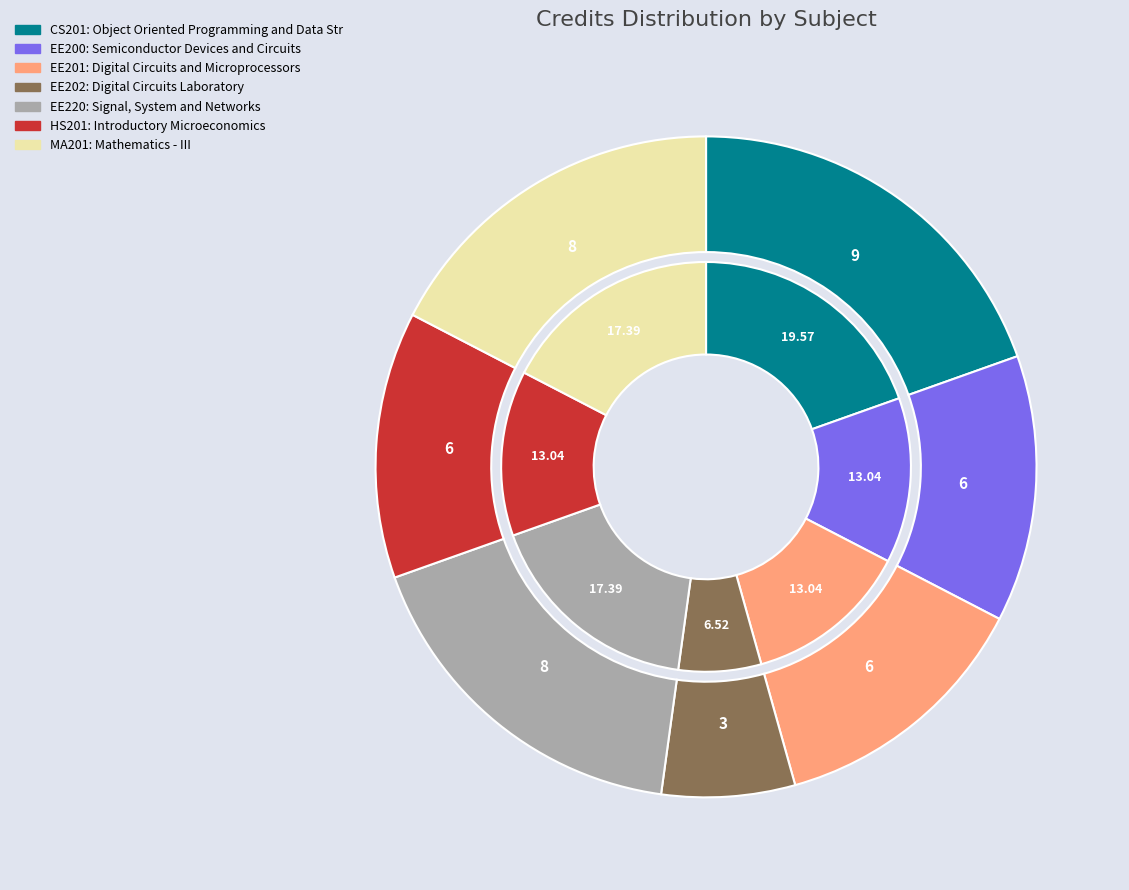

Combined, do Object Oriented Programming and Data Structures and Digital Circuits Laboratory account for over 50%?

No